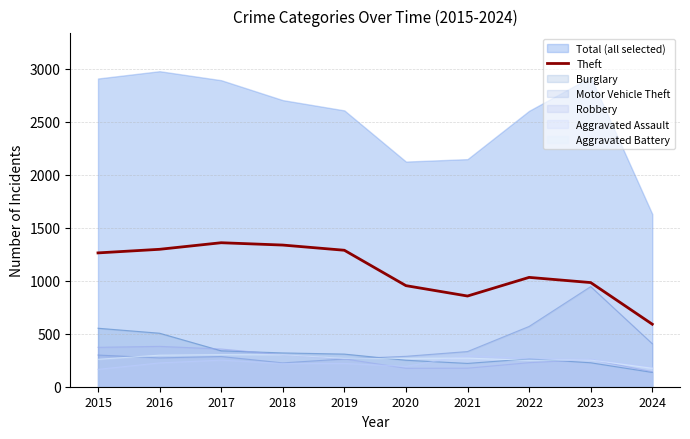

What is the approximate value at 2015, to the nearest 50?

1250